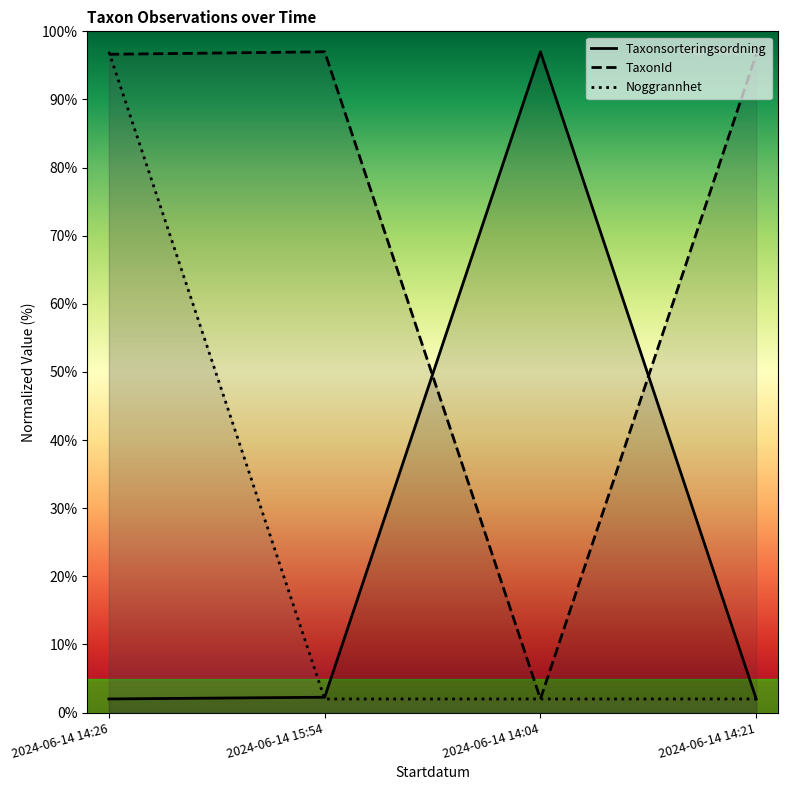

Reading right to left, transcribe all the data shown in this chart.

Taxonsorteringsordning: 2.0	97.0	2.3	2.0
TaxonId: 96.6	2.0	97.0	96.6
Noggrannhet: 2.0	2.0	2.0	97.0